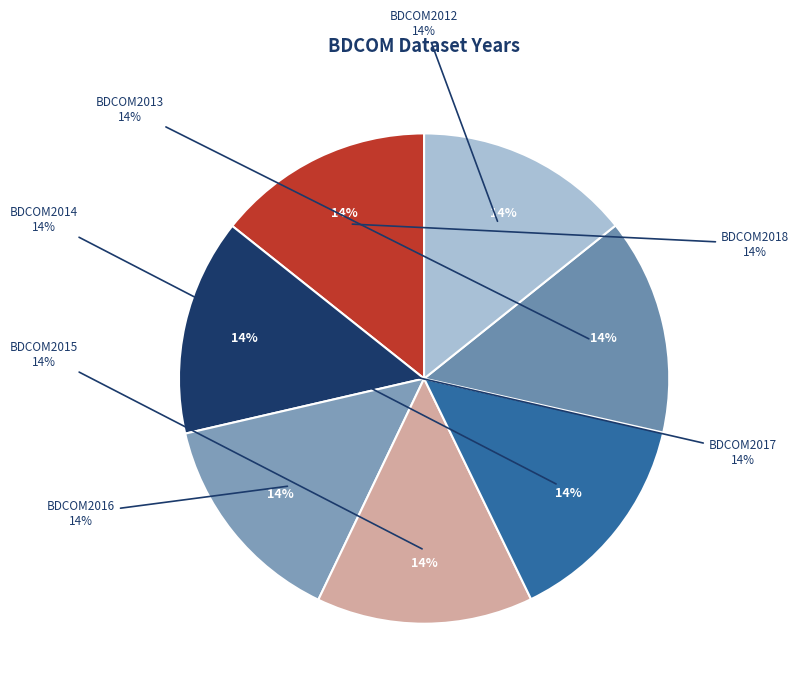

True or false: BDCOM2016 accounts for 14% of the total.

True